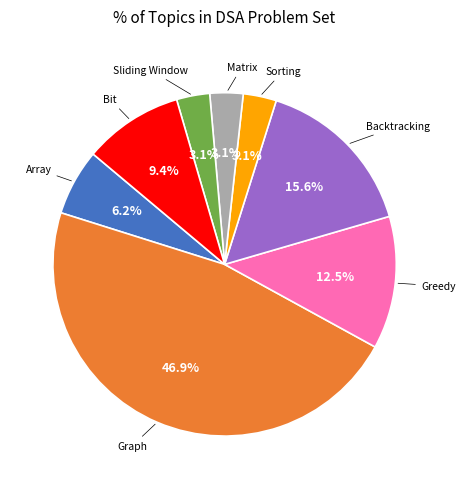

What is the largest slice in the pie chart?

Graph